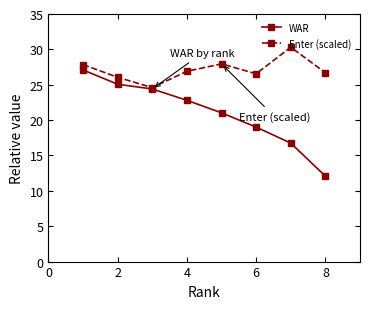

List the series in order of their peak value, lowest first.

WAR, Enter (scaled)